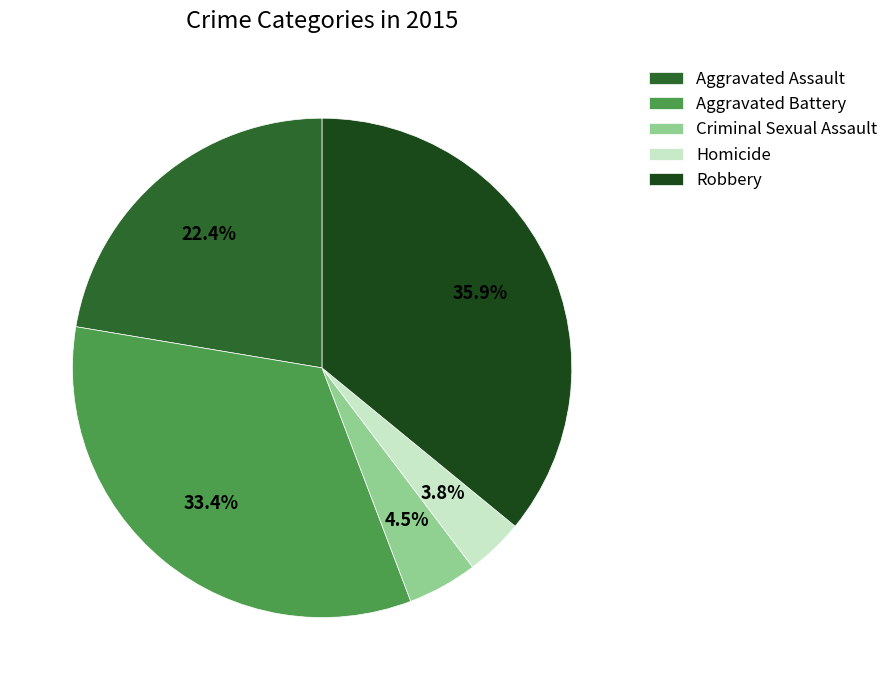

Does any single category account for the majority?

No